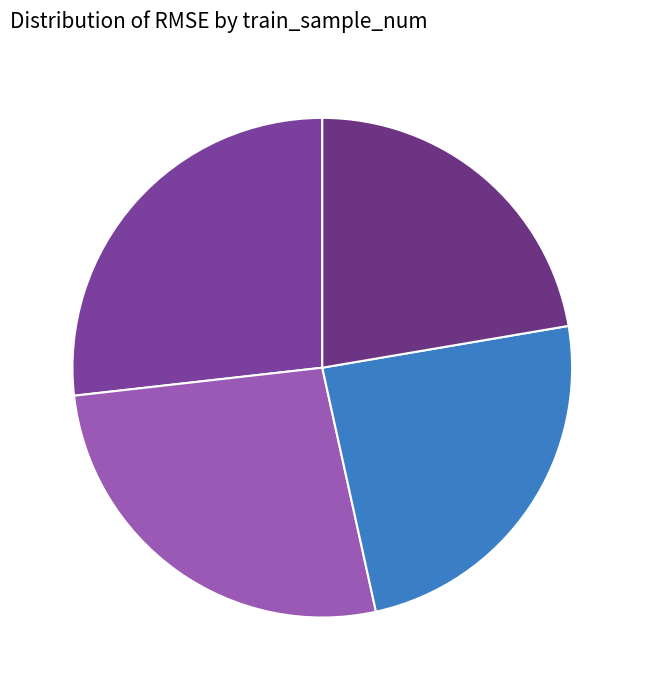

The 4 slice represents 36% of the pie. True or false?

False